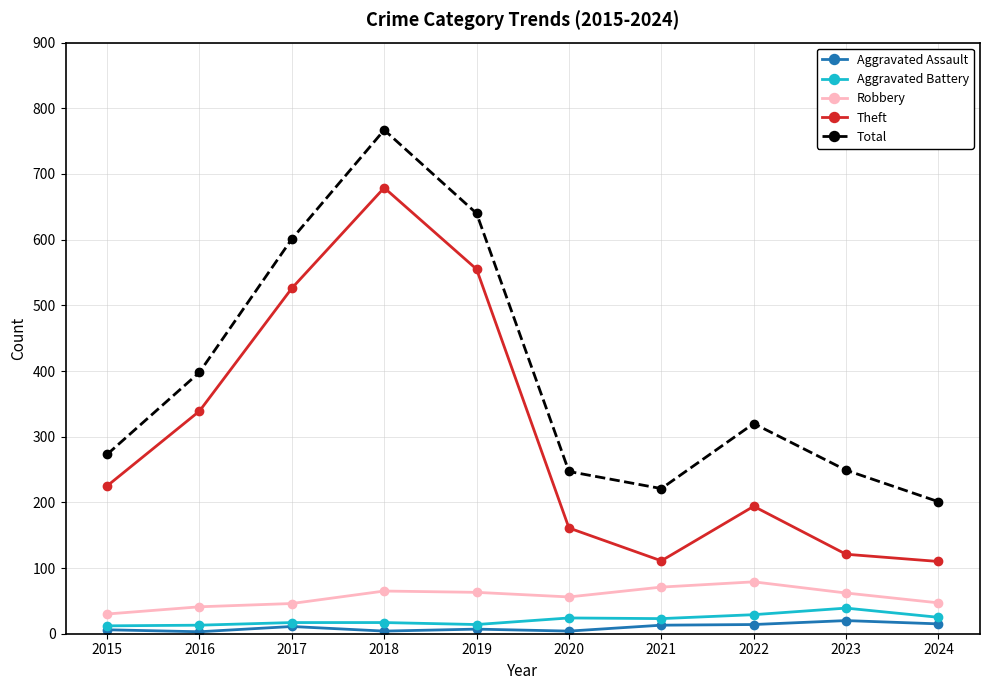

What is the sum of all Aggravated Assault values?

97